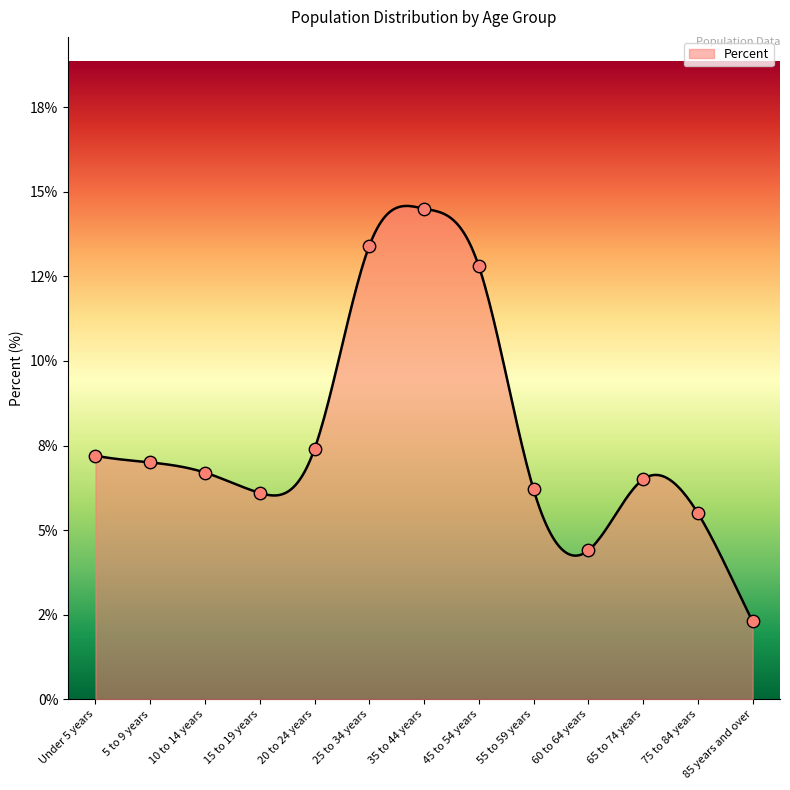

Which has a higher value, 35 to 44 years or 20 to 24 years?

35 to 44 years